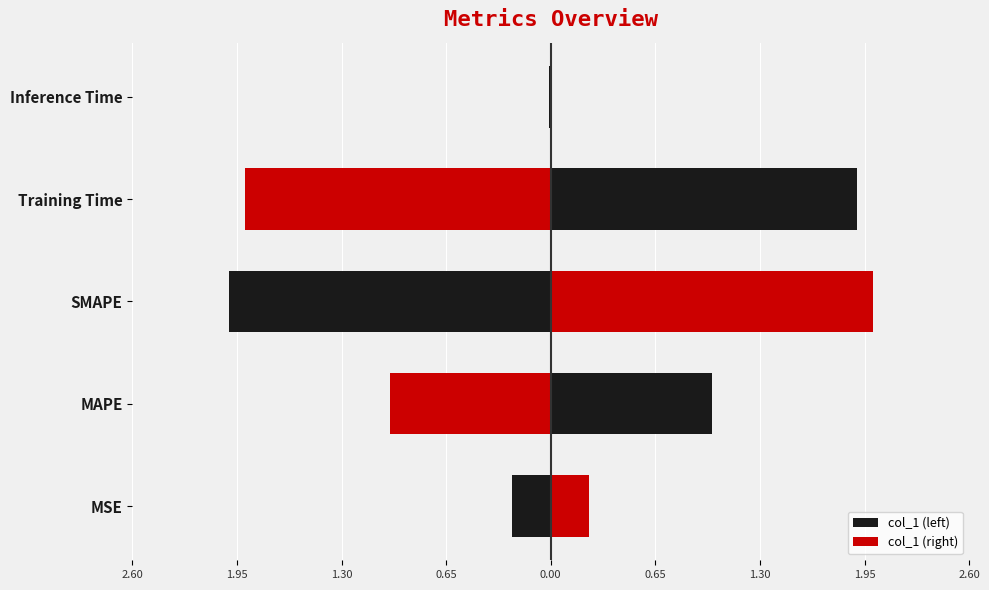

Approximately how many times larger is the value at MSE compared to Training Time?

0.1